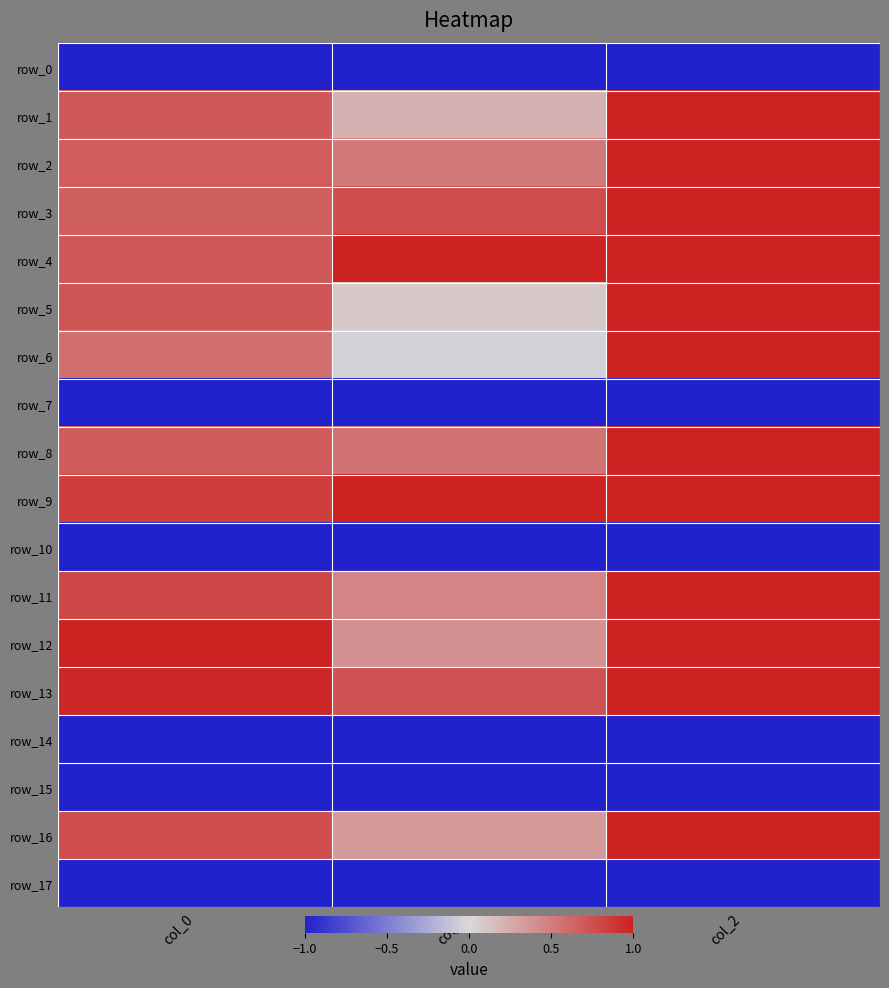

What is the sum of the row_17 values at col_2 and col_1?

-2.0